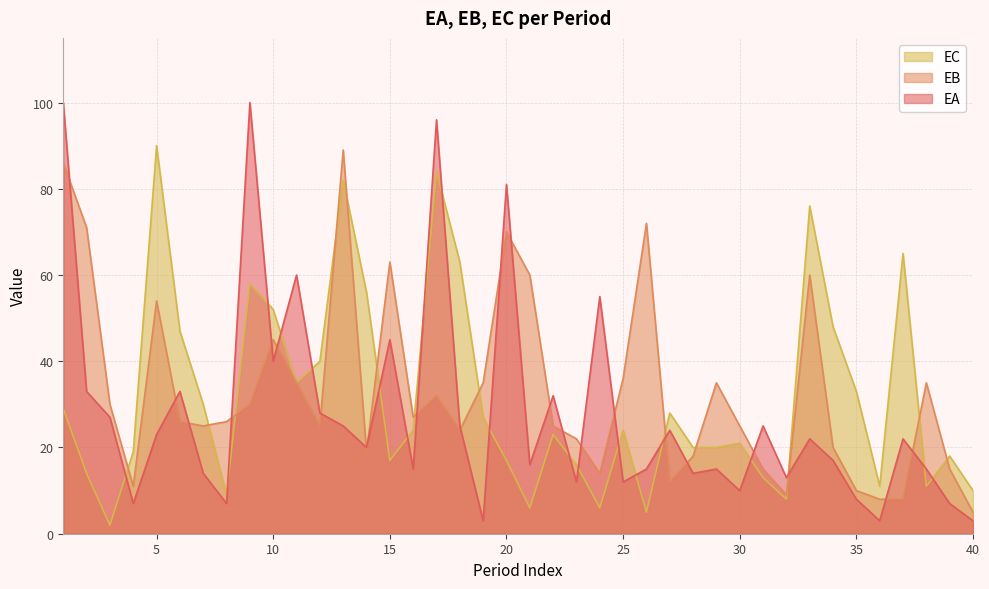

What are all the series names shown in the legend?

EC, EB, EA